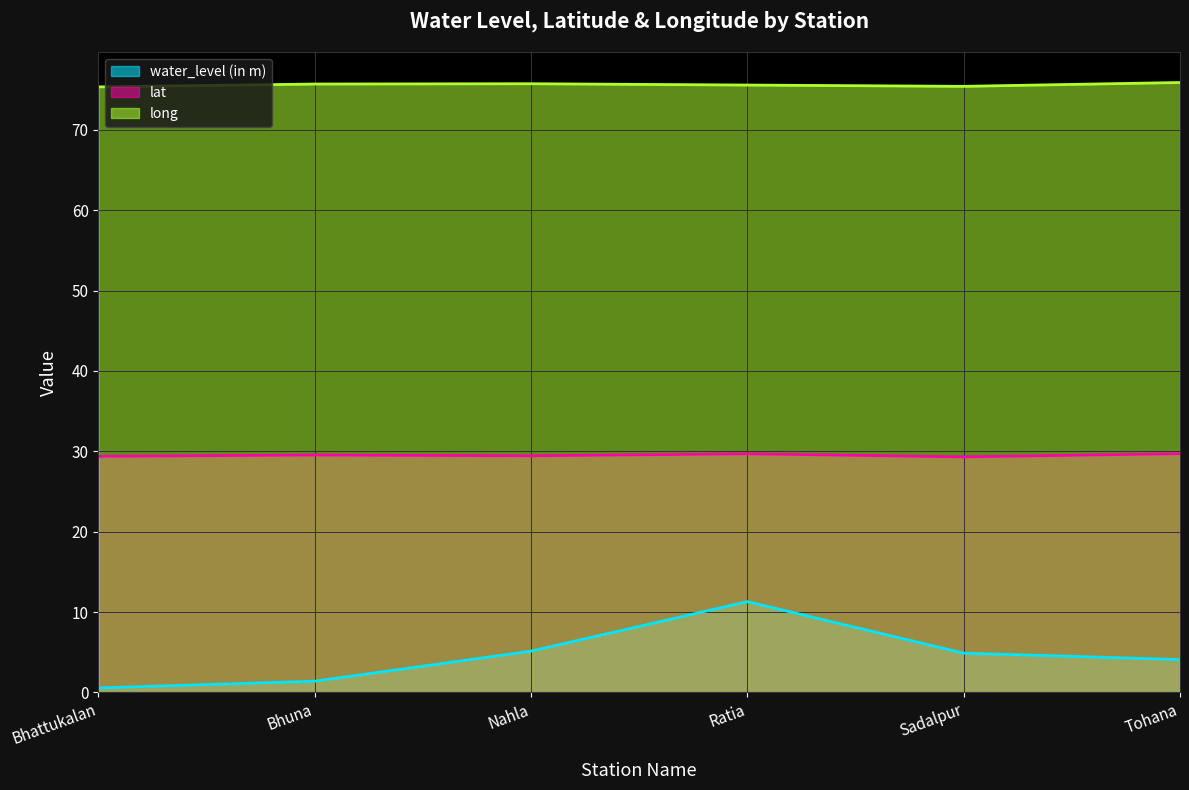

True or false: water_level (in m) has more than 0 points higher than both neighbors.

True